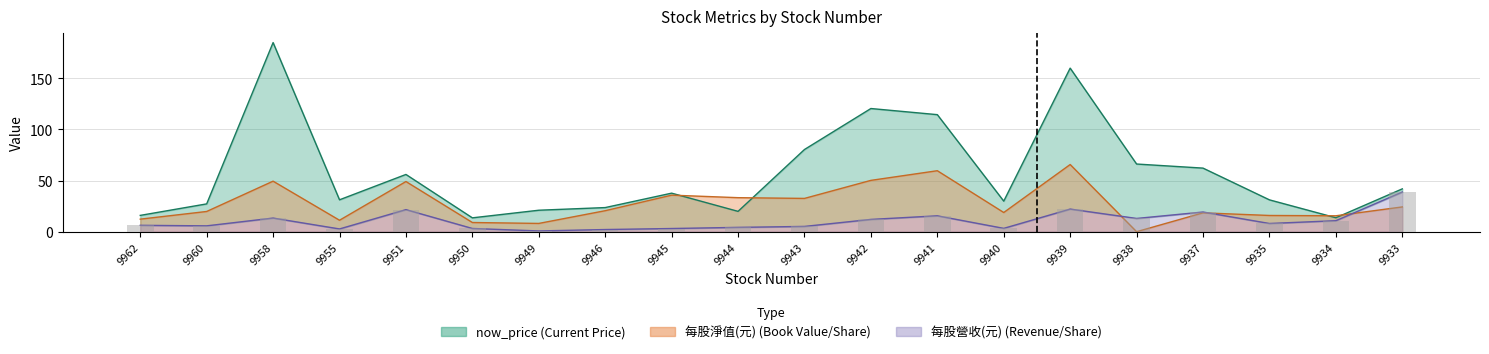

At 9935, list the series in order from smallest to largest.

每股營收(元), 每股淨值(元), now_price